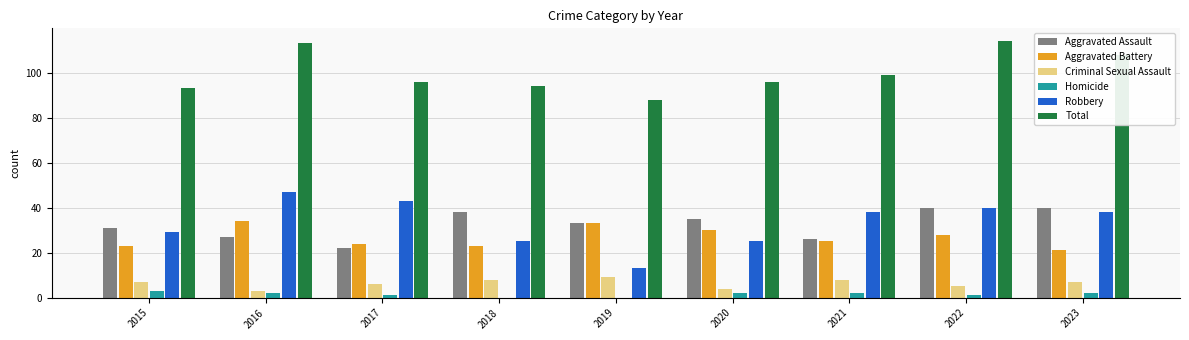

Is it true that Criminal Sexual Assault equals 5 at 2022?

True